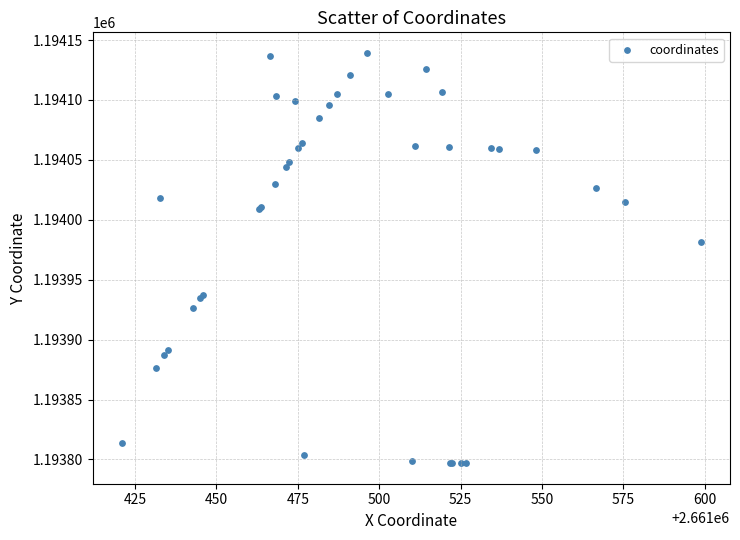

What Y value in the scatter plot is closest to 1193968?

1193981.6